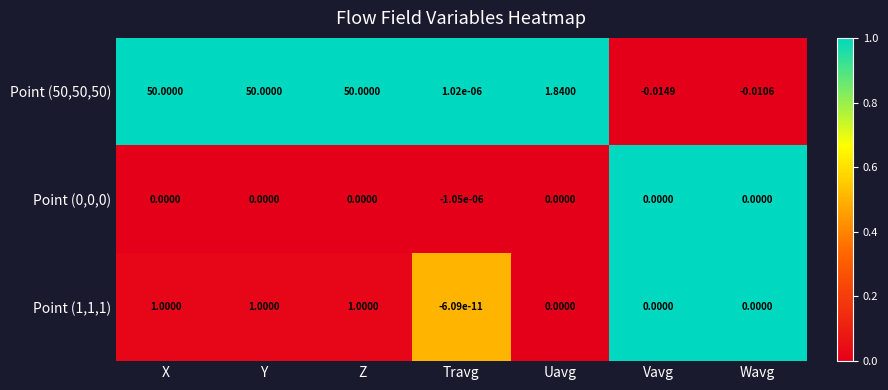

At which label does Point (50,50,50) first exceed 1?

X